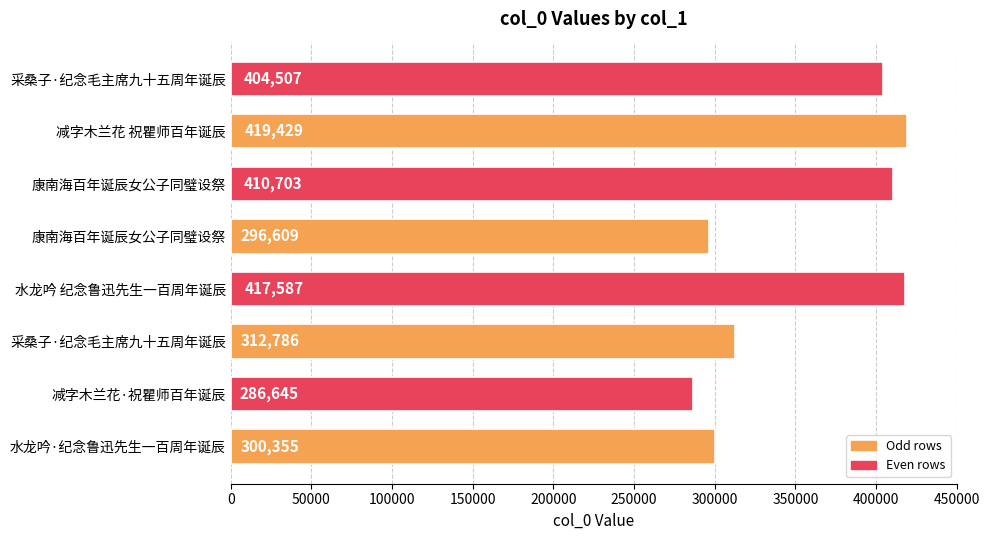

At which category does the chart reach its peak across all series?

减字木兰花 祝瞿师百年诞辰